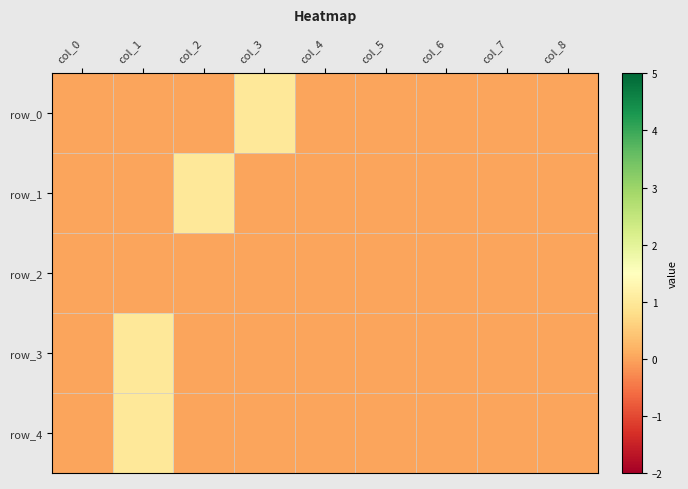

Reading right to left, extract all data points from this chart.

row_0: 0	0	0	0	0	1	0	0	0
row_1: 0	0	0	0	0	0	1	0	0
row_2: 0	0	0	0	0	0	0	0	0
row_3: 0	0	0	0	0	0	0	1	0
row_4: 0	0	0	0	0	0	0	1	0